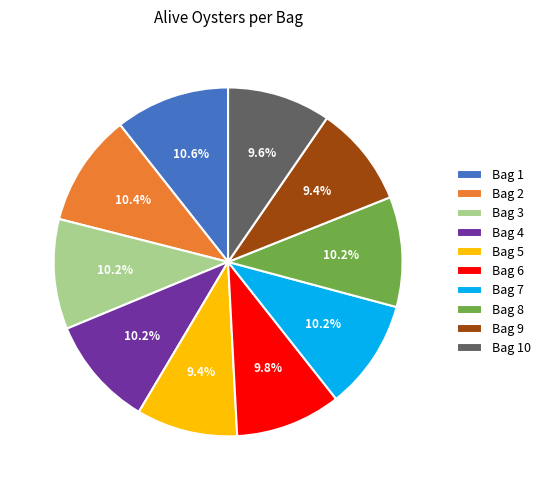

How many slices are in this pie chart?

10